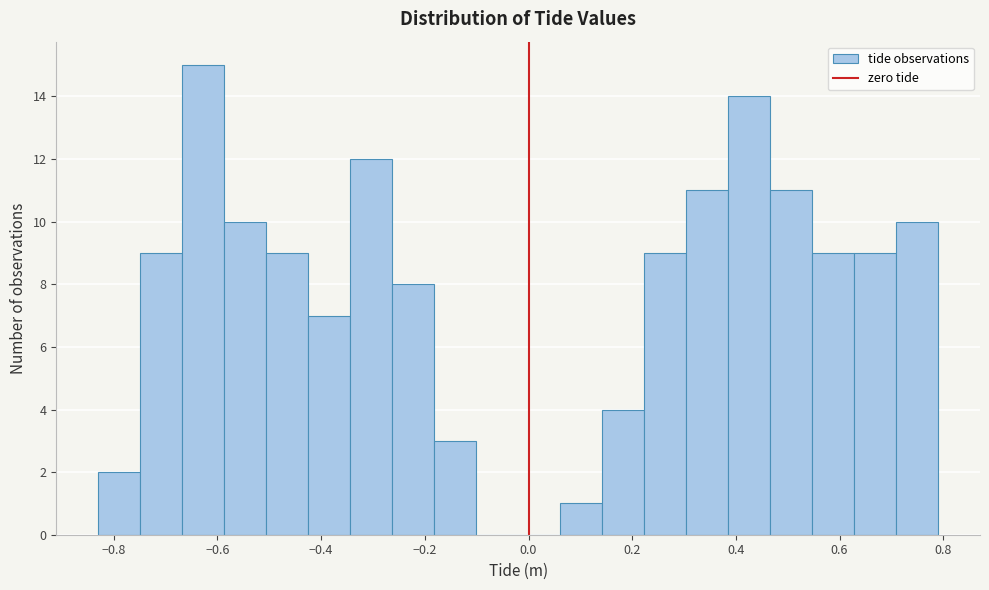

Reading left to right, transcribe this chart: for each bar, give the range it covers on the x-axis and its height. Neither the bar edges nor the heights are printed on the chart, so give them approximately, as read against the axes.

-0.82 to -0.74: 2
-0.74 to -0.66: 9
-0.66 to -0.58: 15
-0.58 to -0.50: 10
-0.50 to -0.42: 9
-0.42 to -0.34: 7
-0.34 to -0.26: 12
-0.26 to -0.18: 8
-0.18 to -0.10: 3
-0.10 to -0.02: 0
-0.02 to 0.06: 0
0.06 to 0.14: 1
0.14 to 0.22: 4
0.22 to 0.30: 9
0.30 to 0.38: 11
0.38 to 0.46: 14
0.46 to 0.54: 11
0.54 to 0.62: 9
0.62 to 0.70: 9
0.70 to 0.80: 10